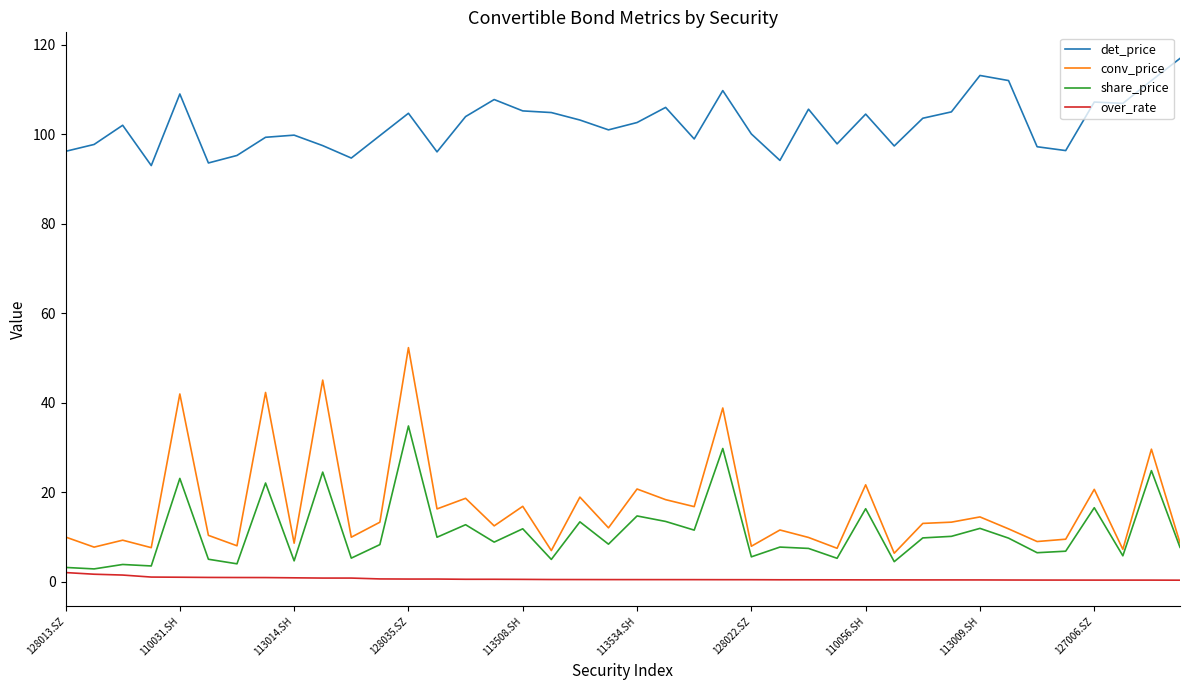

True or false: over_rate and conv_price cross at least once.

False